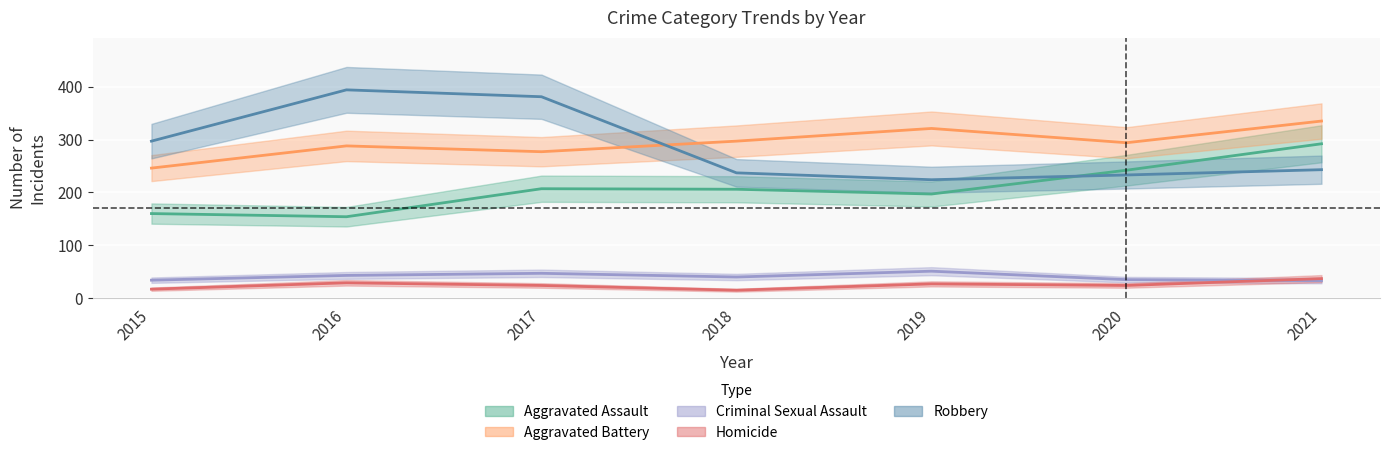

The Aggravated Assault series shows 243 at 2016. True or false?

False